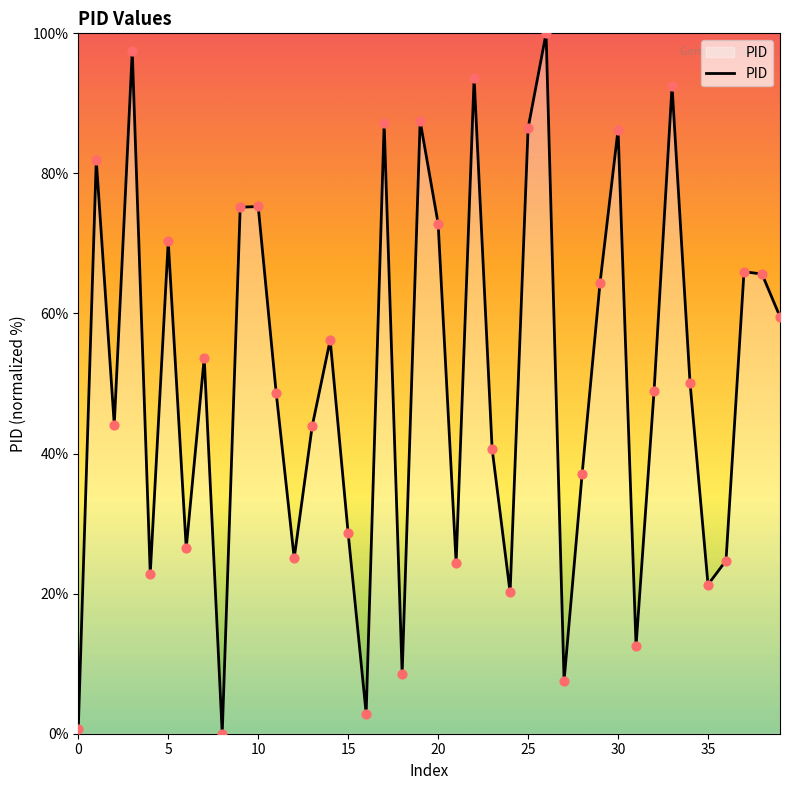

What is the difference between the maximum and minimum values?

100.0